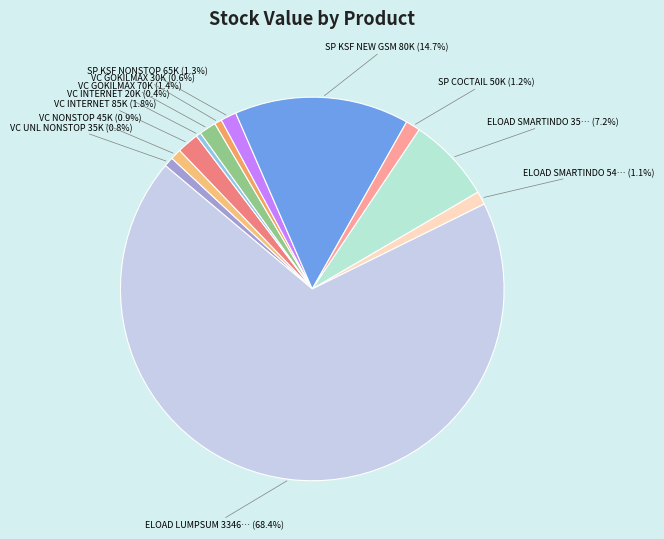

To the nearest percent, what is the difference between the largest and smallest slice percentages?

68%